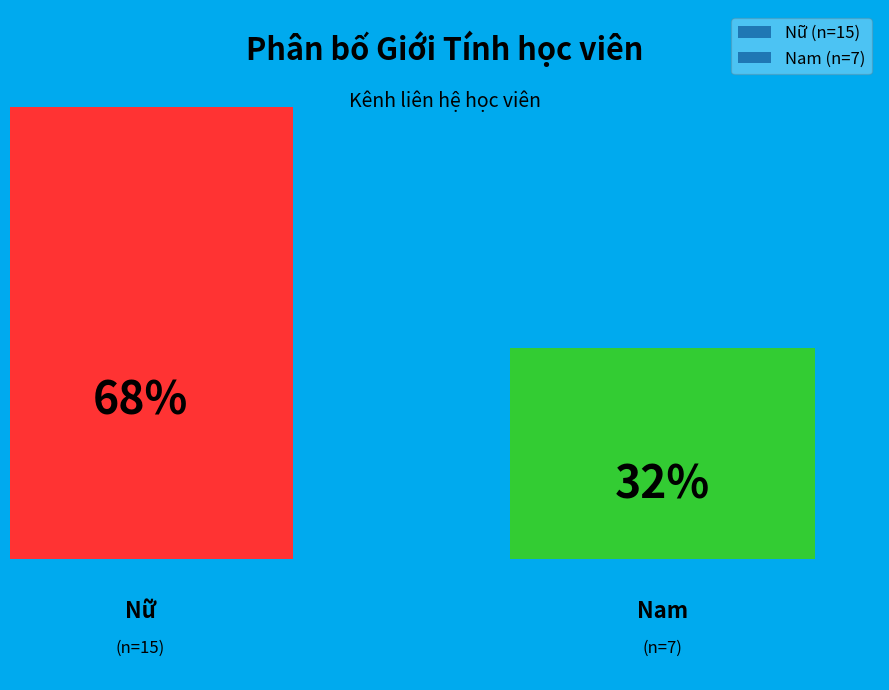

To the nearest percent, what percentage of the pie is Nữ?

68%